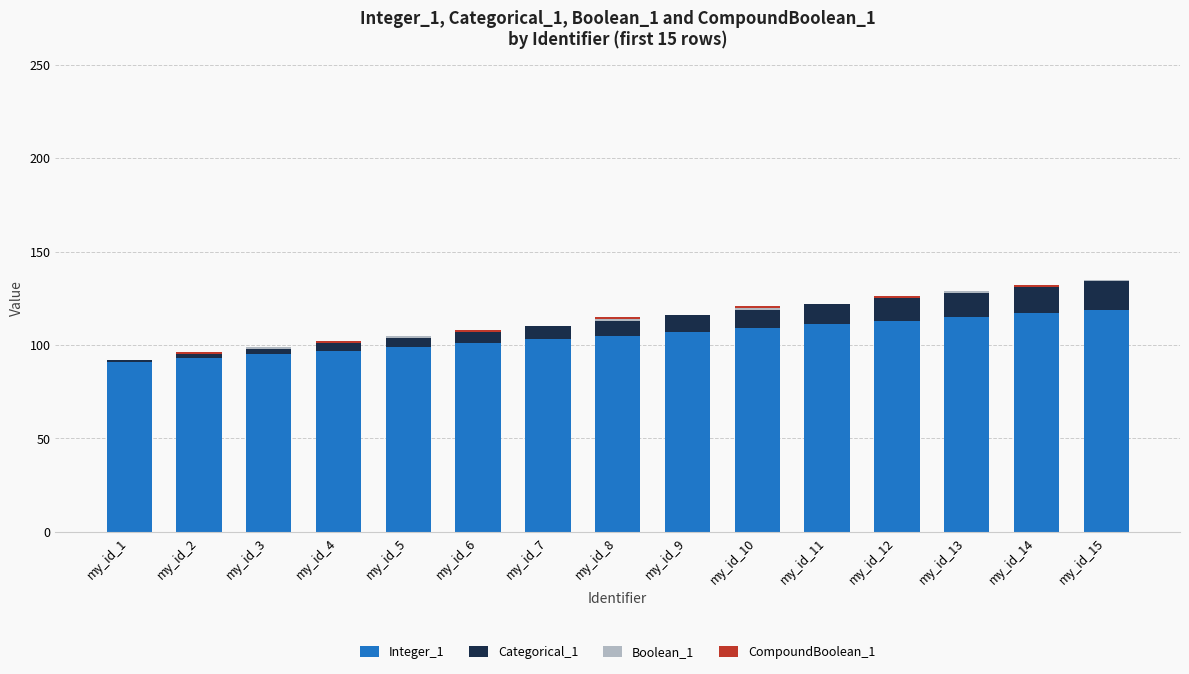

What is the total value across all series at my_id_8?

115